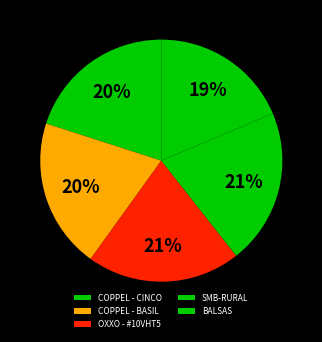

Which category has the smallest portion of the pie?

BALSAS